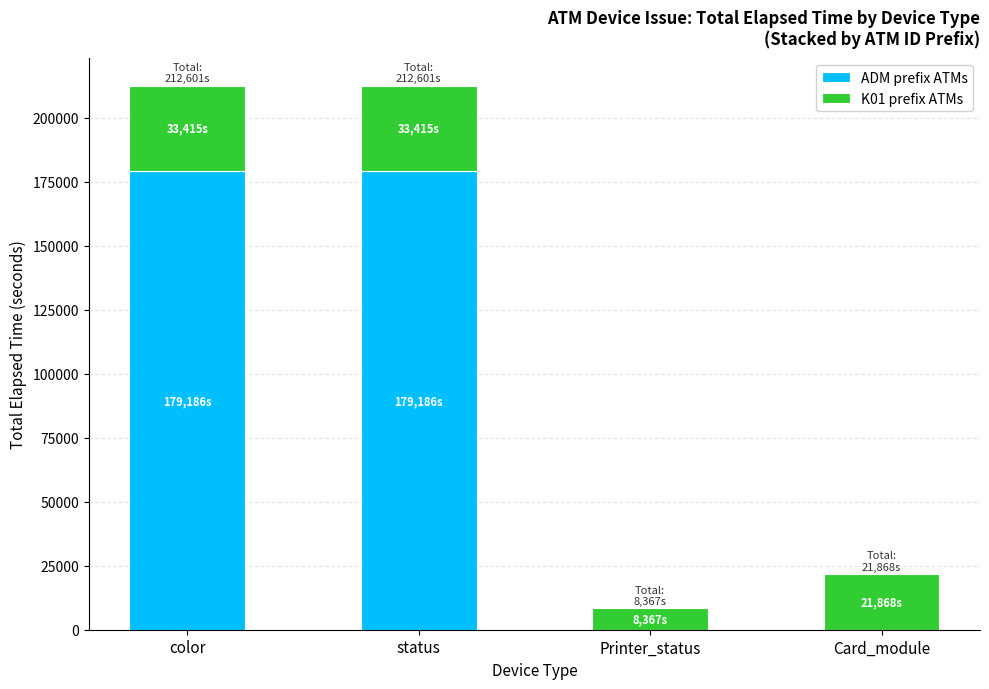

The value of ADM prefix ATMs at status is 64881. True or false?

False